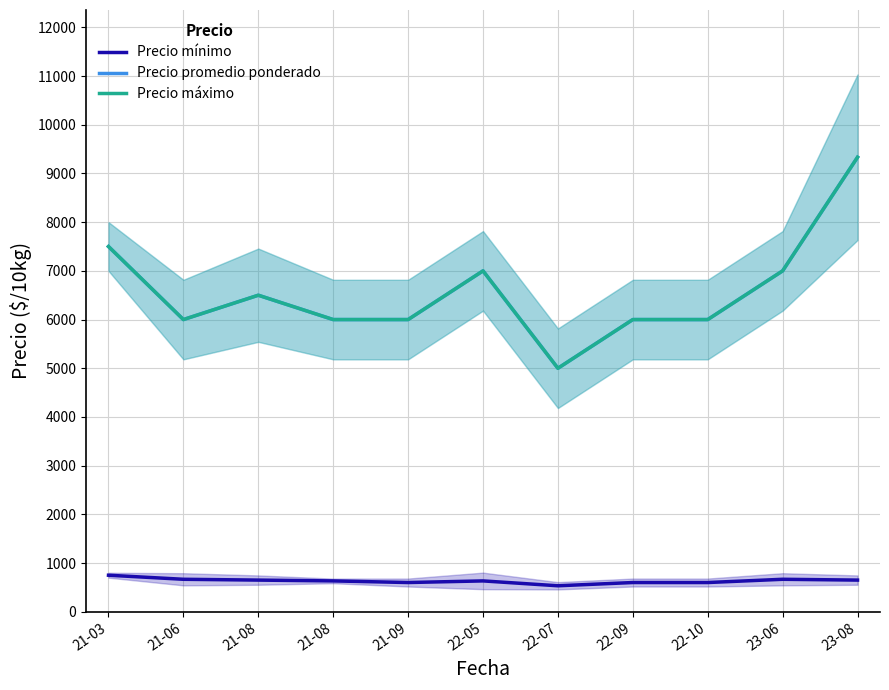

Is it true that Precio promedio ponderado equals 6500.0 at 21-08?

True